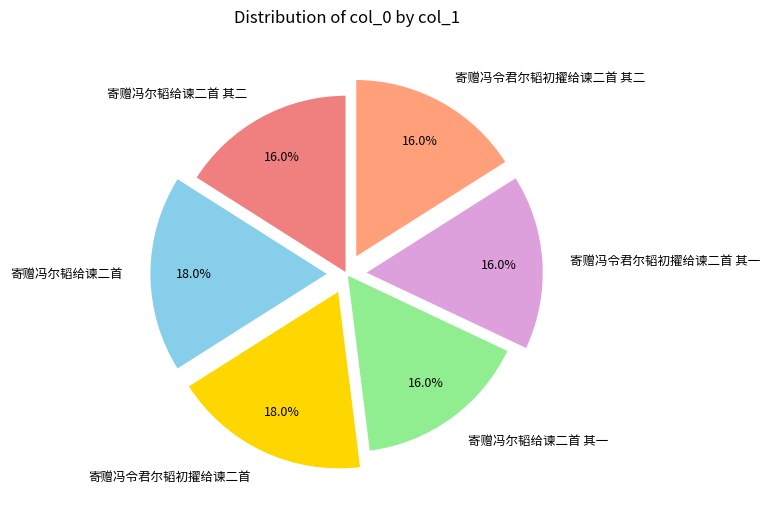

Do 寄赠冯尔韬给谏二首 其二 and 寄赠冯尔韬给谏二首 together represent more than half of the pie?

No